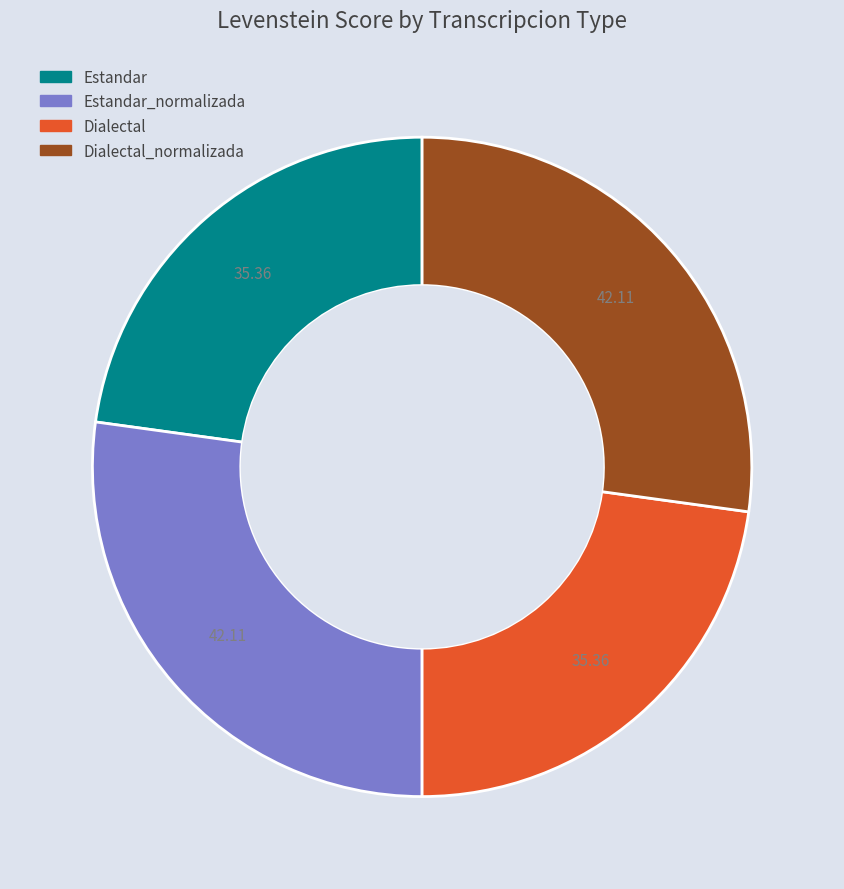

Is there a majority slice in this chart?

No